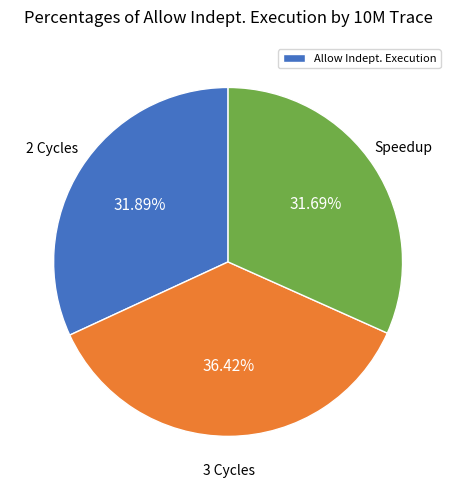

Does any single category account for the majority?

No